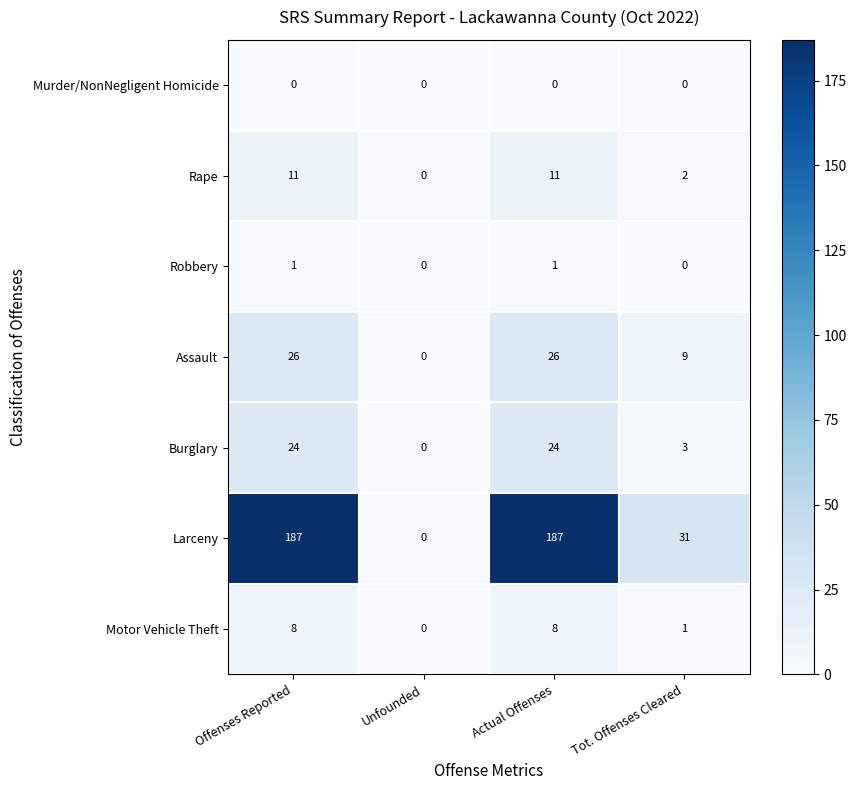

How many distinct data groups are displayed?

7